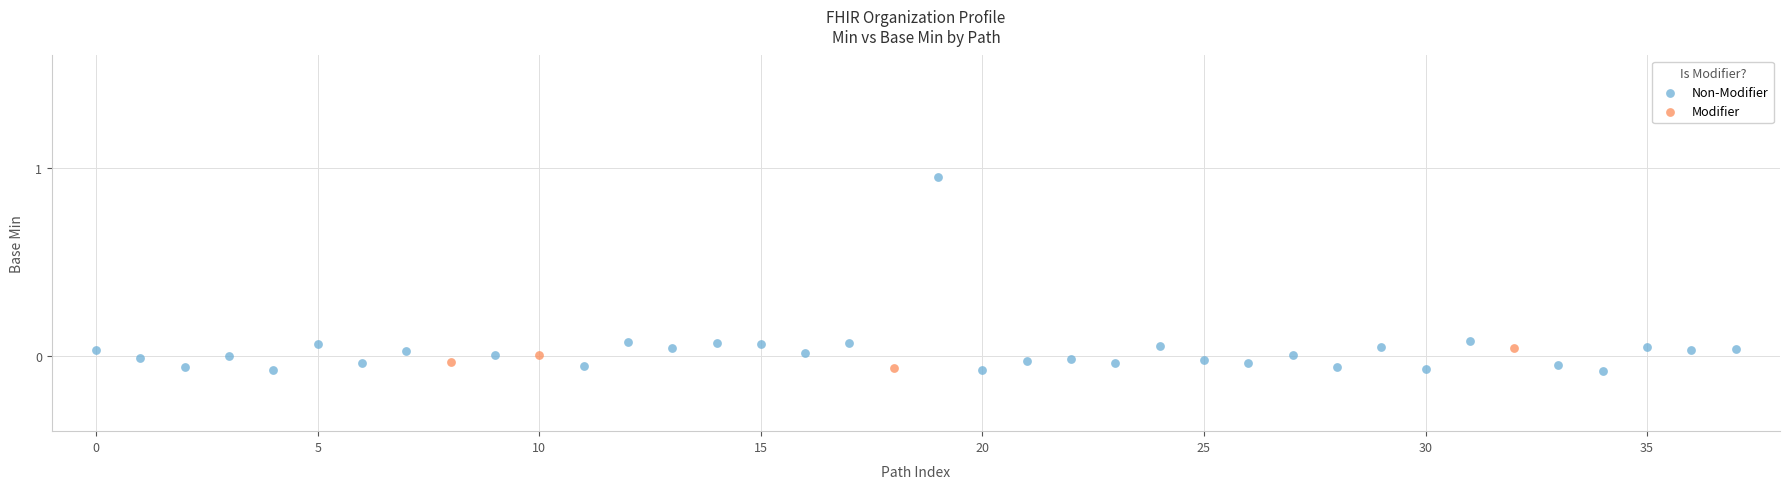

Which series reaches the maximum Y coordinate?

Non-Modifier